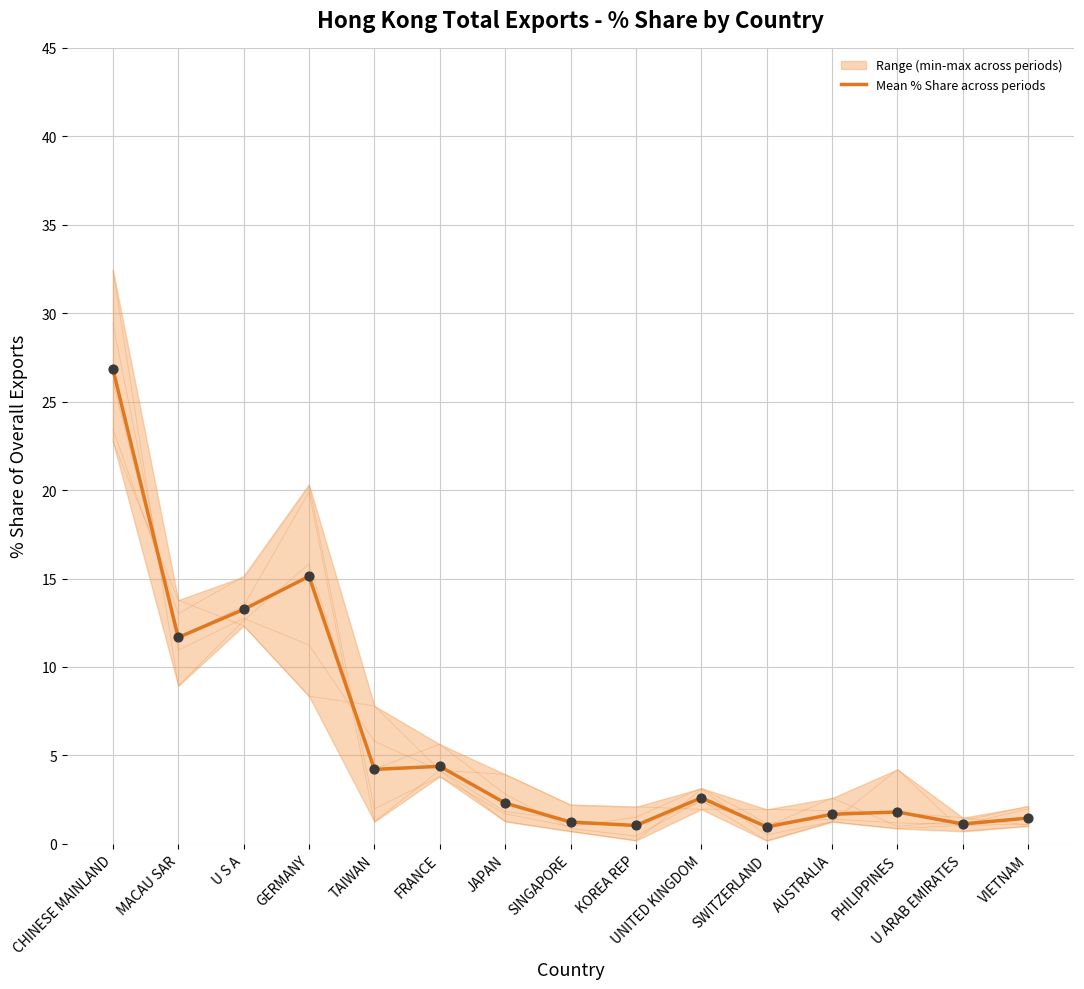

Between SWITZERLAND and VIETNAM, which is larger?

VIETNAM